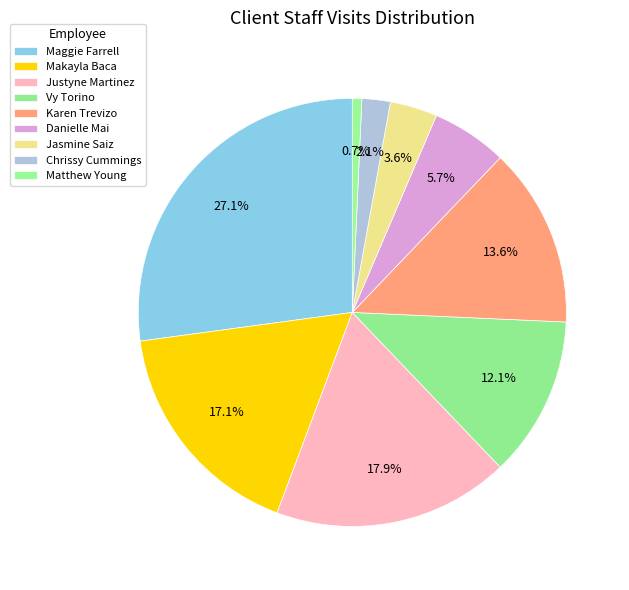

How many slices are in this pie chart?

9